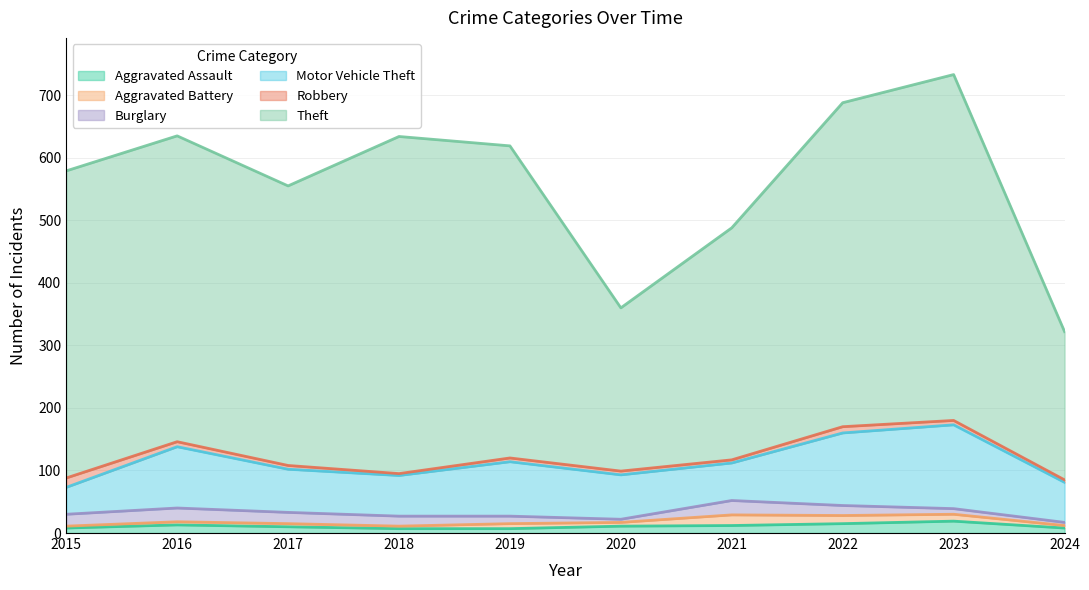

How many interior local peaks does the Burglary series have?

2